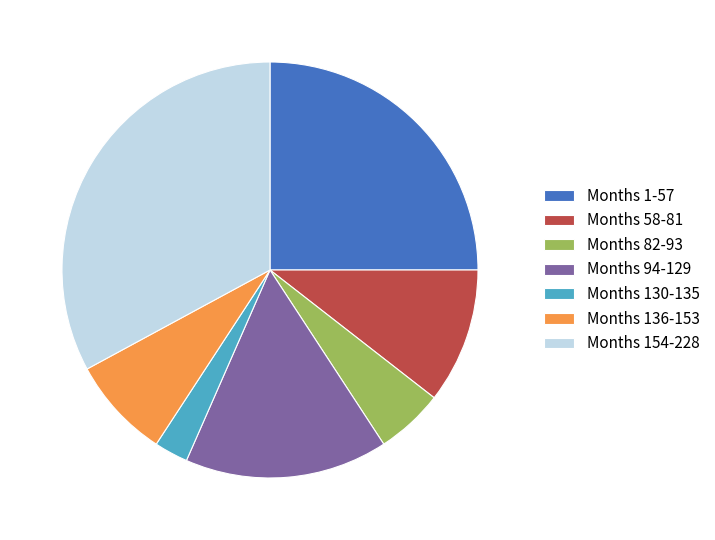

Combined, do Months 154-228 and Months 130-135 account for over 50%?

No